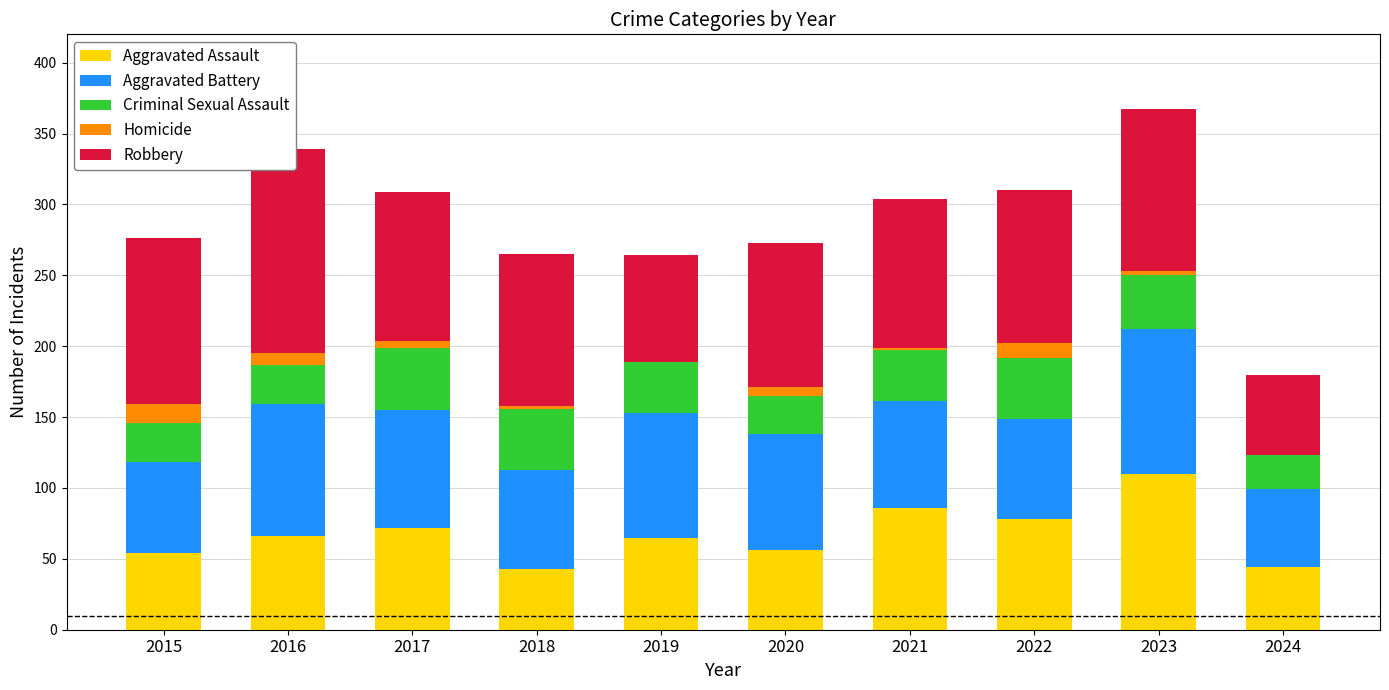

What is the value of the Aggravated Battery bar at the 1st from the left?

64